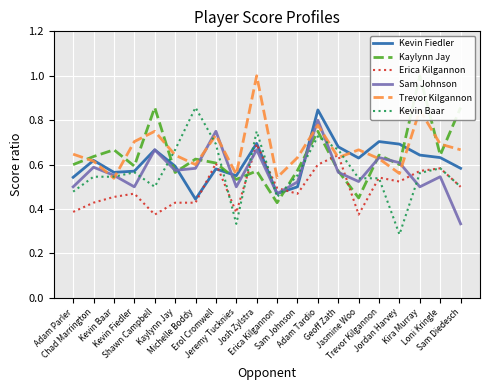

Which label corresponds to the largest value in the chart?

Kira Murray